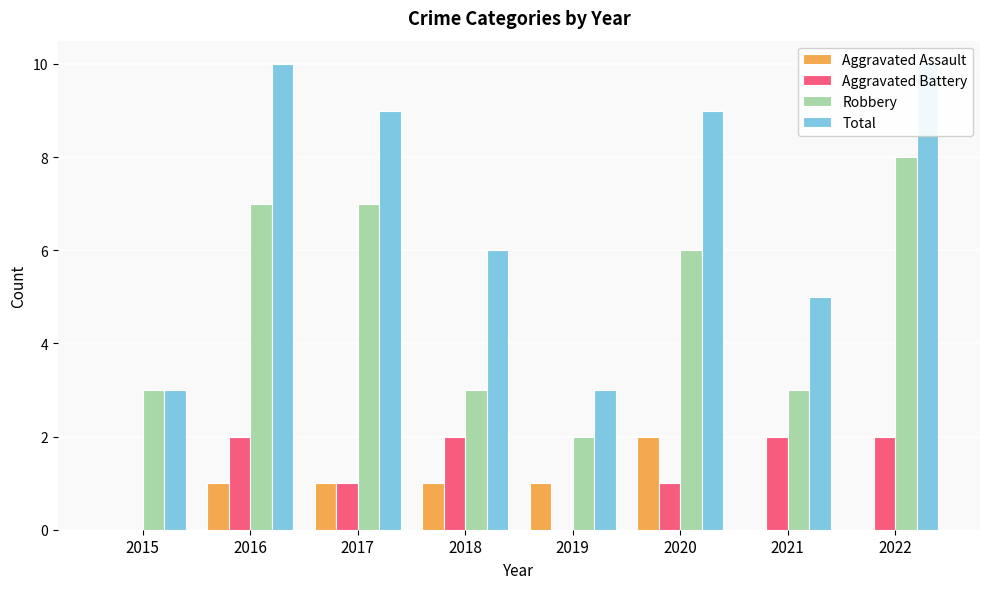

Which series has the largest total across all categories?

Total